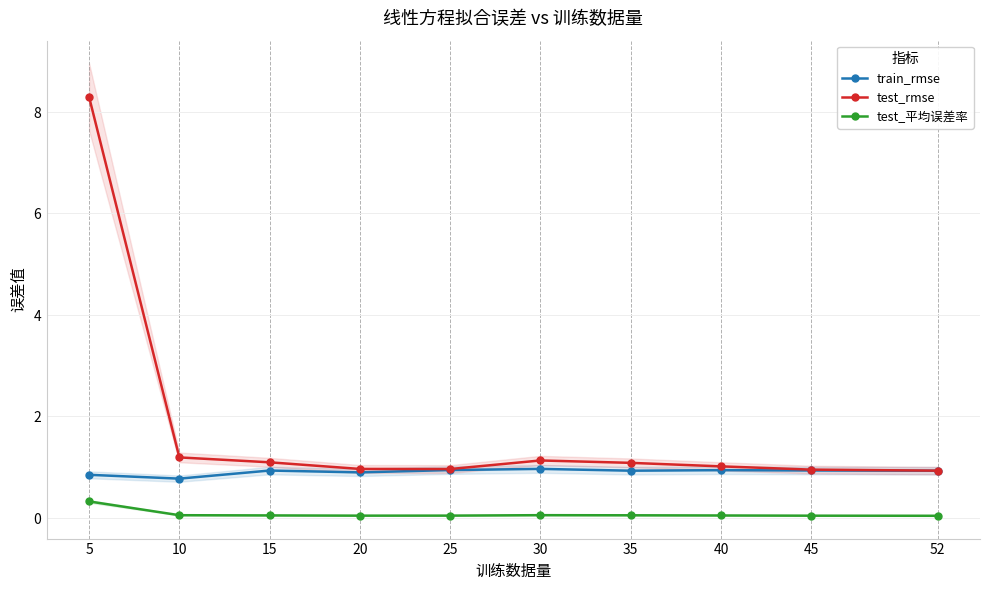

The test_平均误差率 series shows 0.0 at 20. True or false?

True